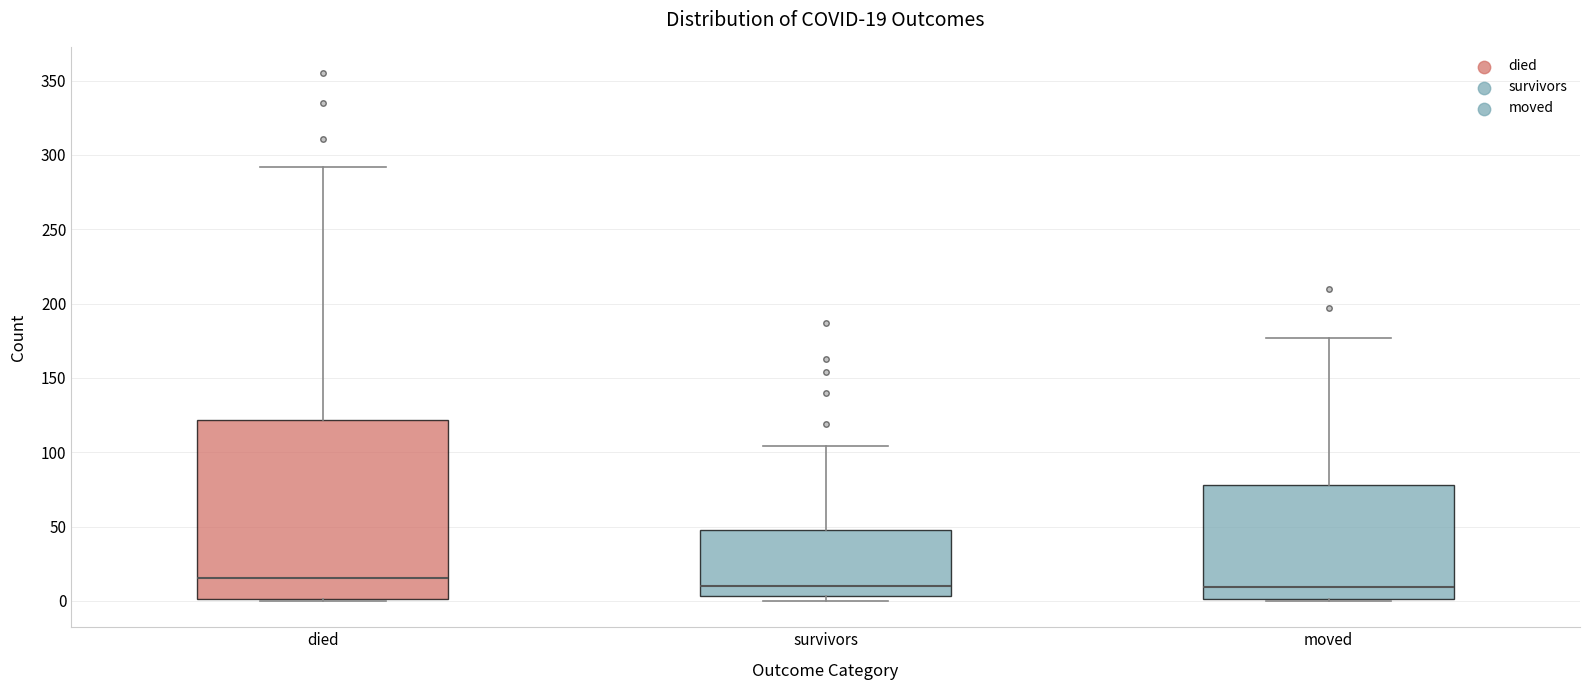

Which box's median line is the highest?

died